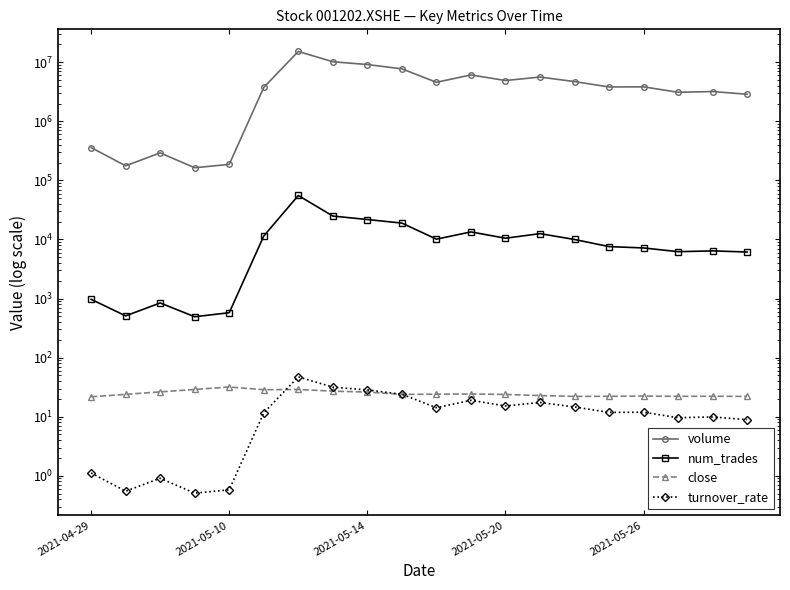

Which category has the highest value in the num_trades series?

6